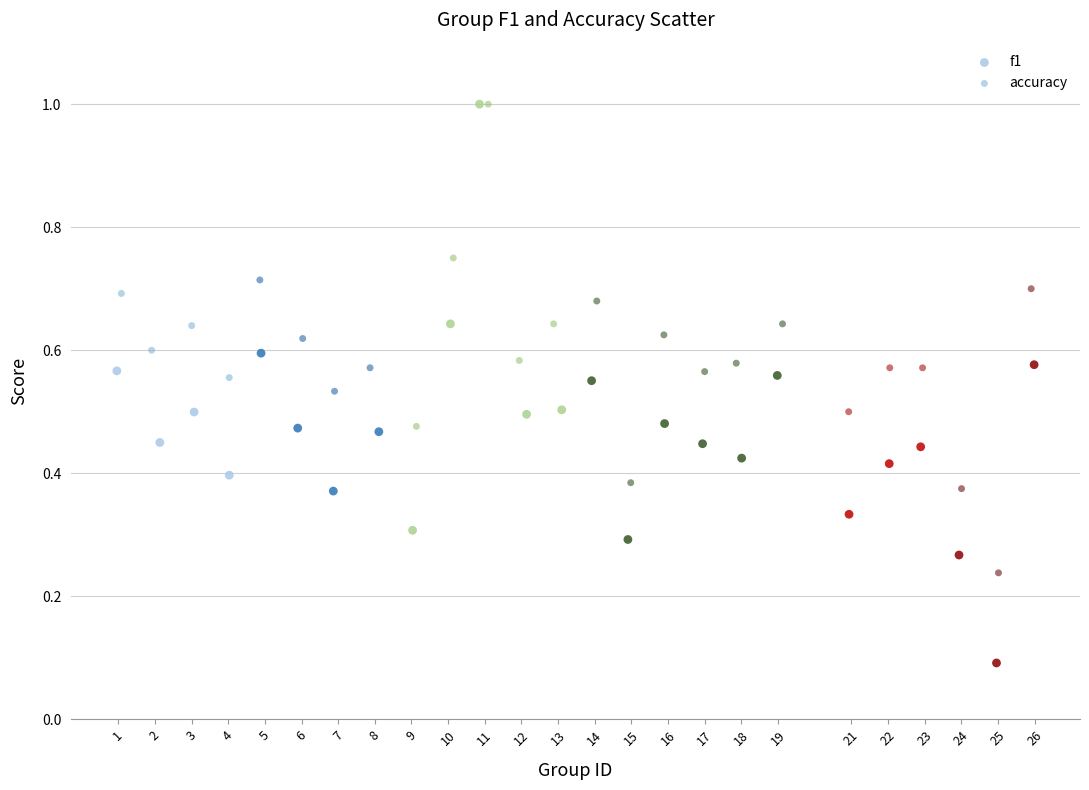

Which series has the largest Y range (max minus min)?

f1